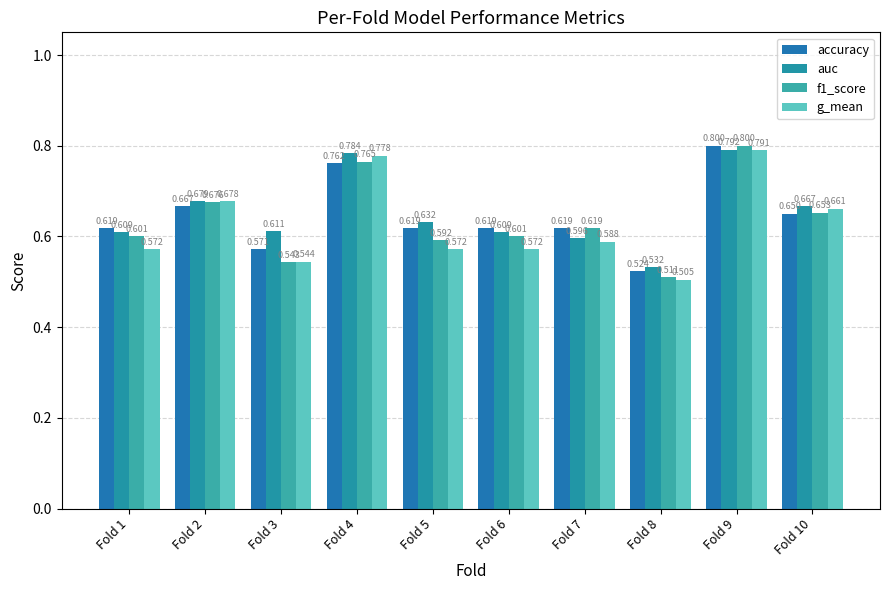

Are the bars horizontal?

No